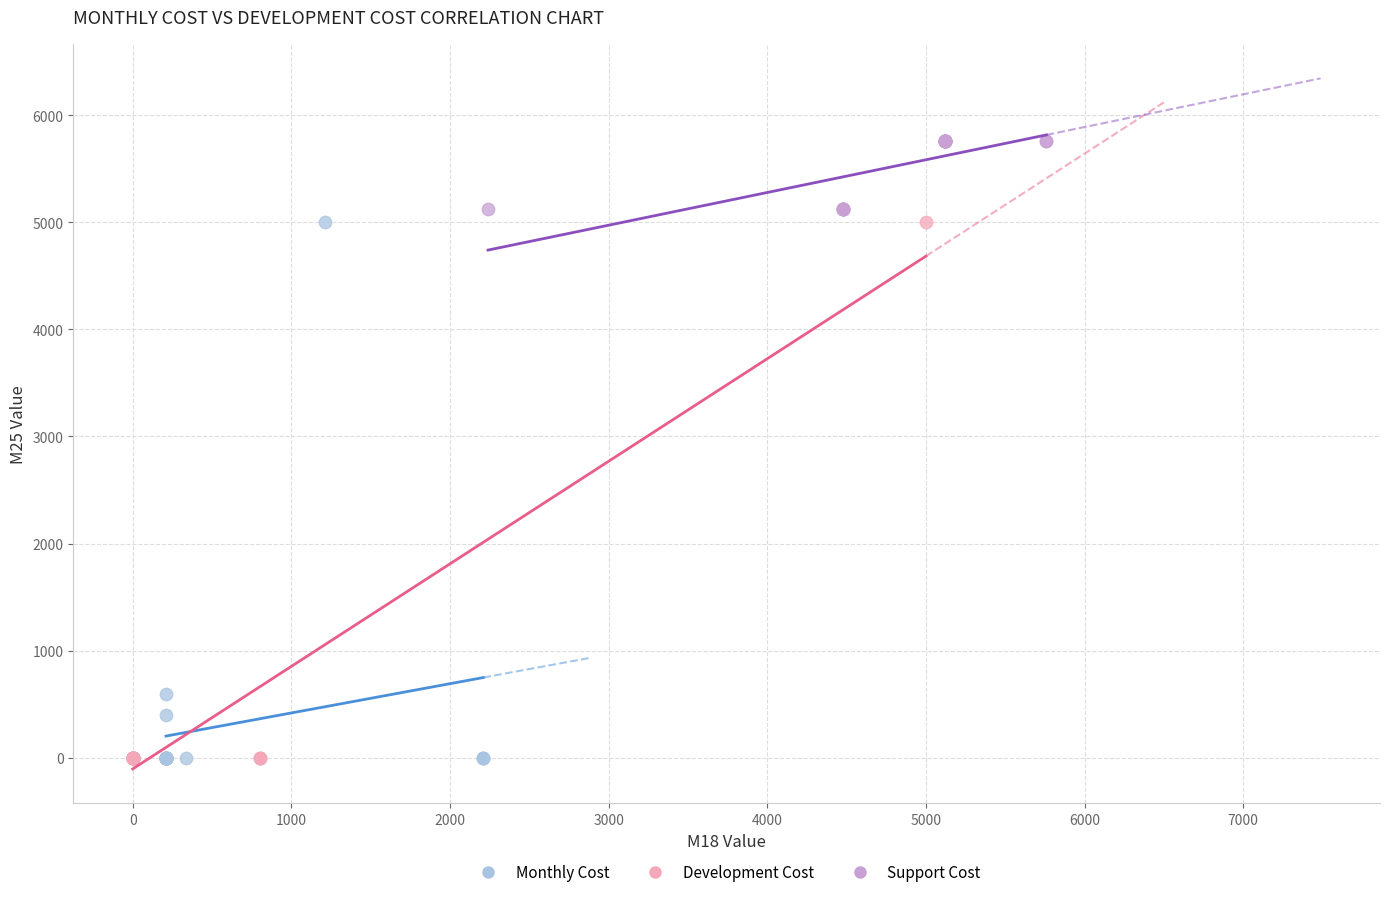

Which series contains the highest Y value?

Support Cost